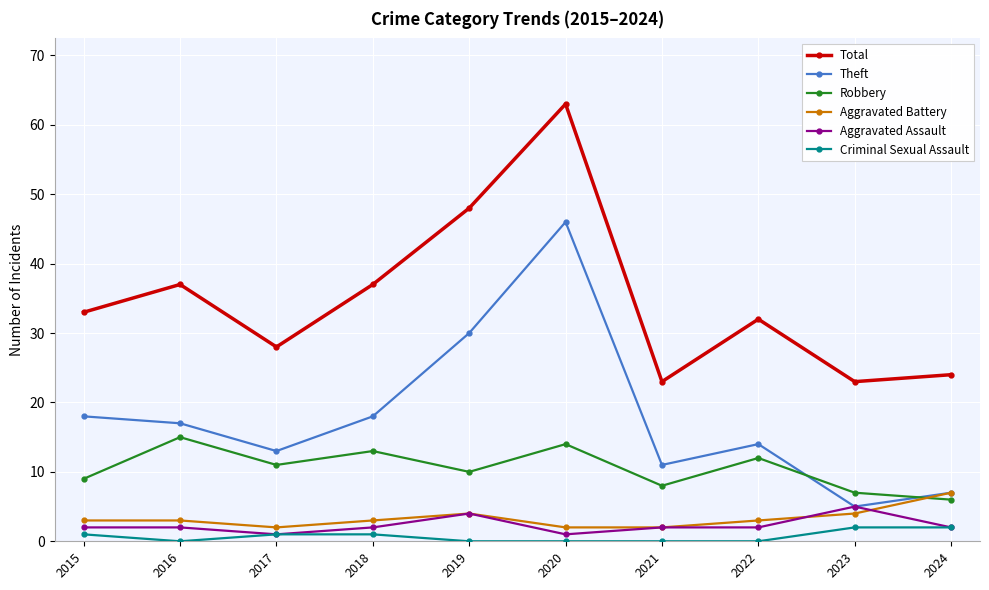

What value does the Aggravated Assault series have at 2019?

4